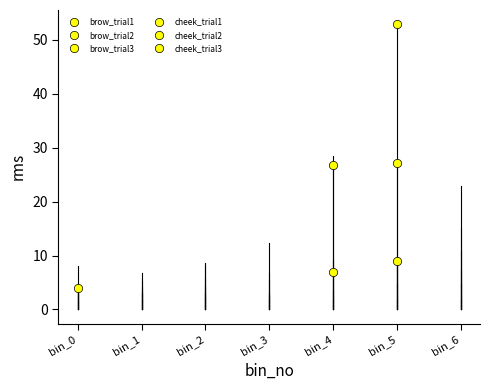

In cheek_trial3, how many points are higher than both neighbors (excluding endpoints)?

1